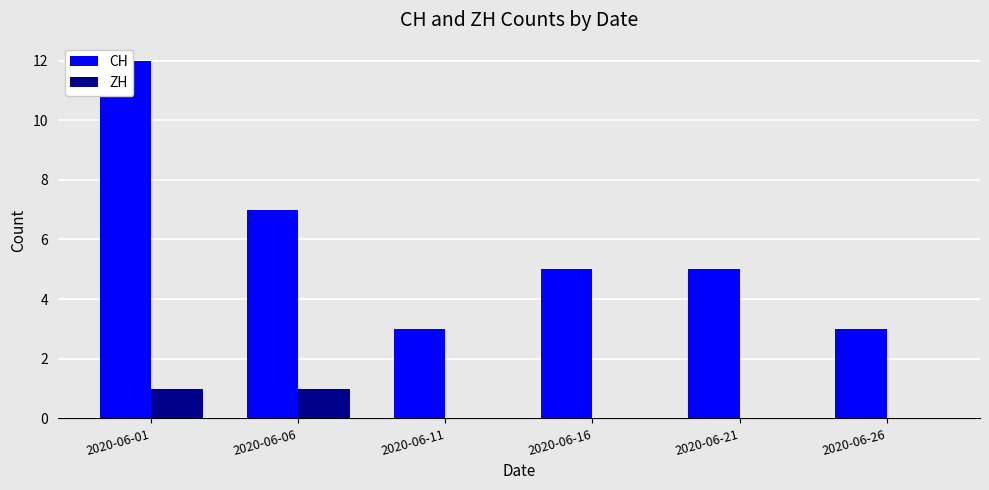

Count the number of data series in this chart.

2